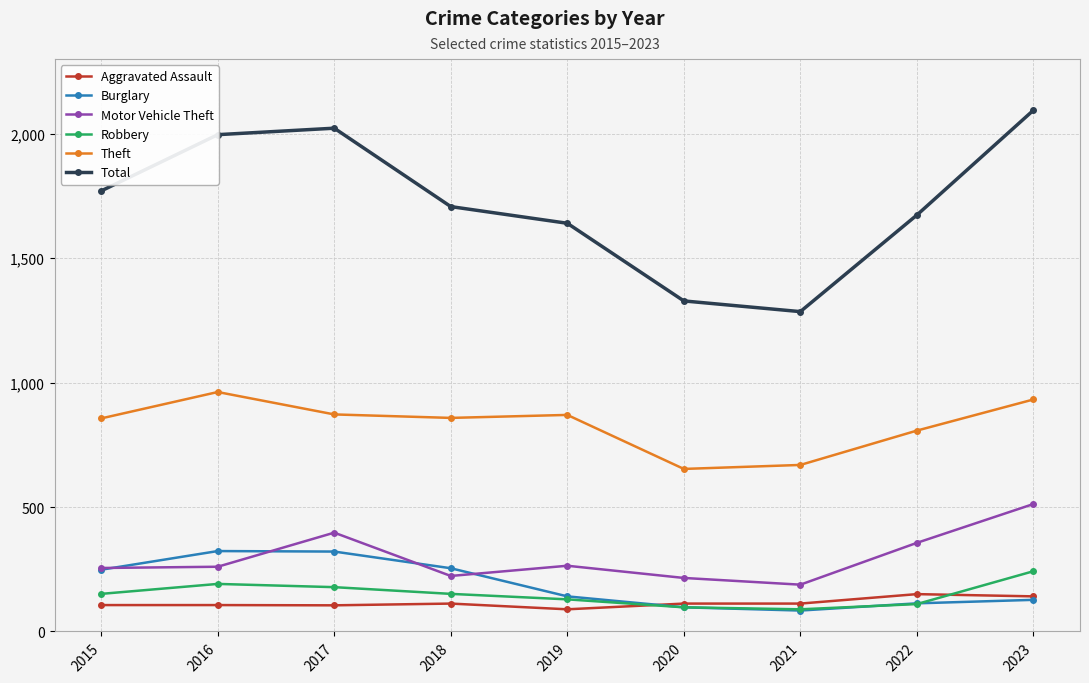

Is this an area chart (filled region under the line)?

No